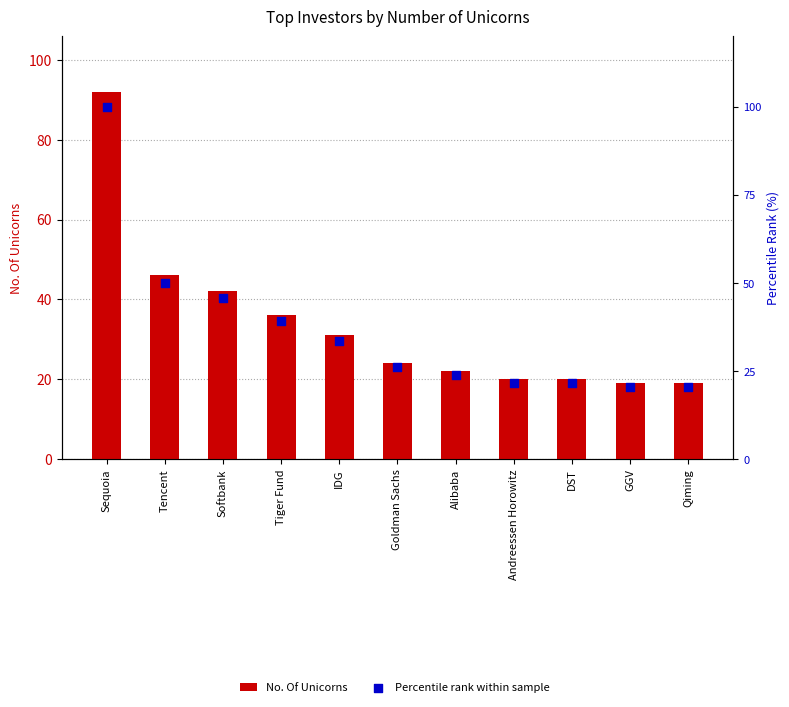

At which category is the sum across all series the highest?

Sequoia